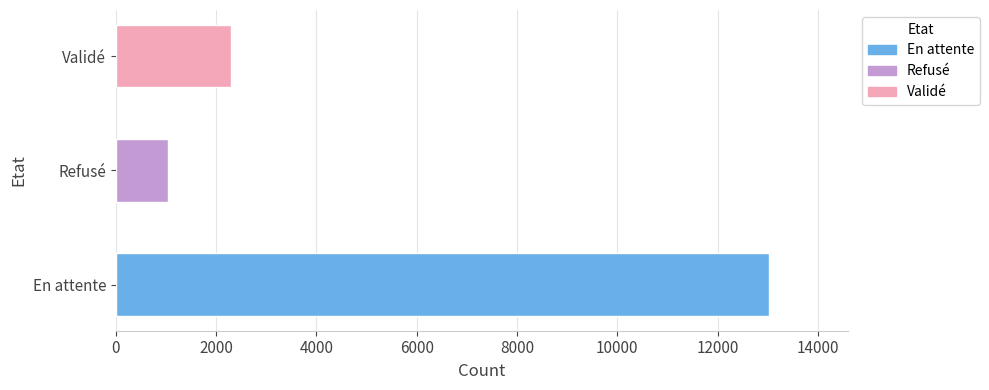

Reading top to bottom, what are all the values shown in this chart?

2306	1033	13035